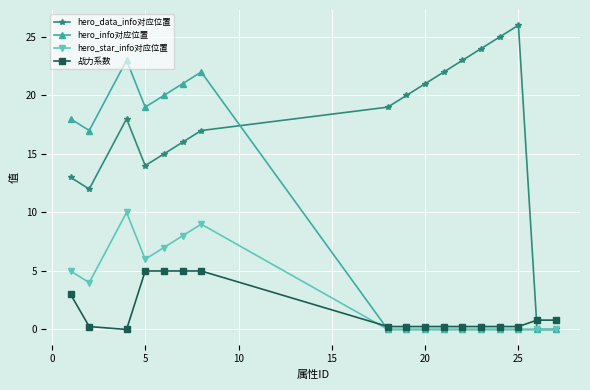

Rank the series by their maximum value, from lowest to highest.

战力系数, hero_star_info对应位置, hero_info对应位置, hero_data_info对应位置